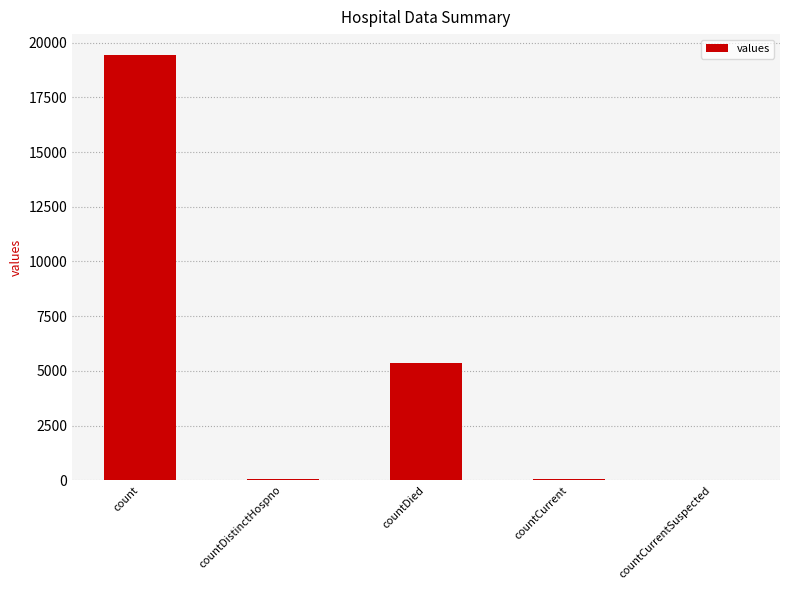

What is the greatest value displayed?

19420